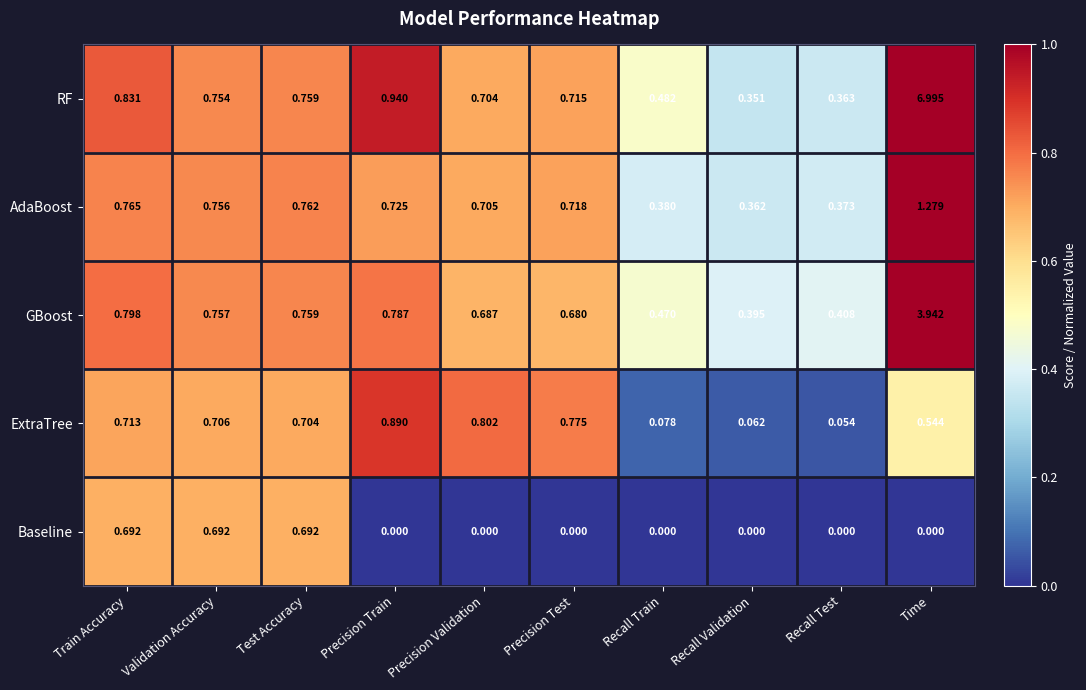

Between Train Accuracy and Recall Validation, which series saw the biggest shift?

Baseline